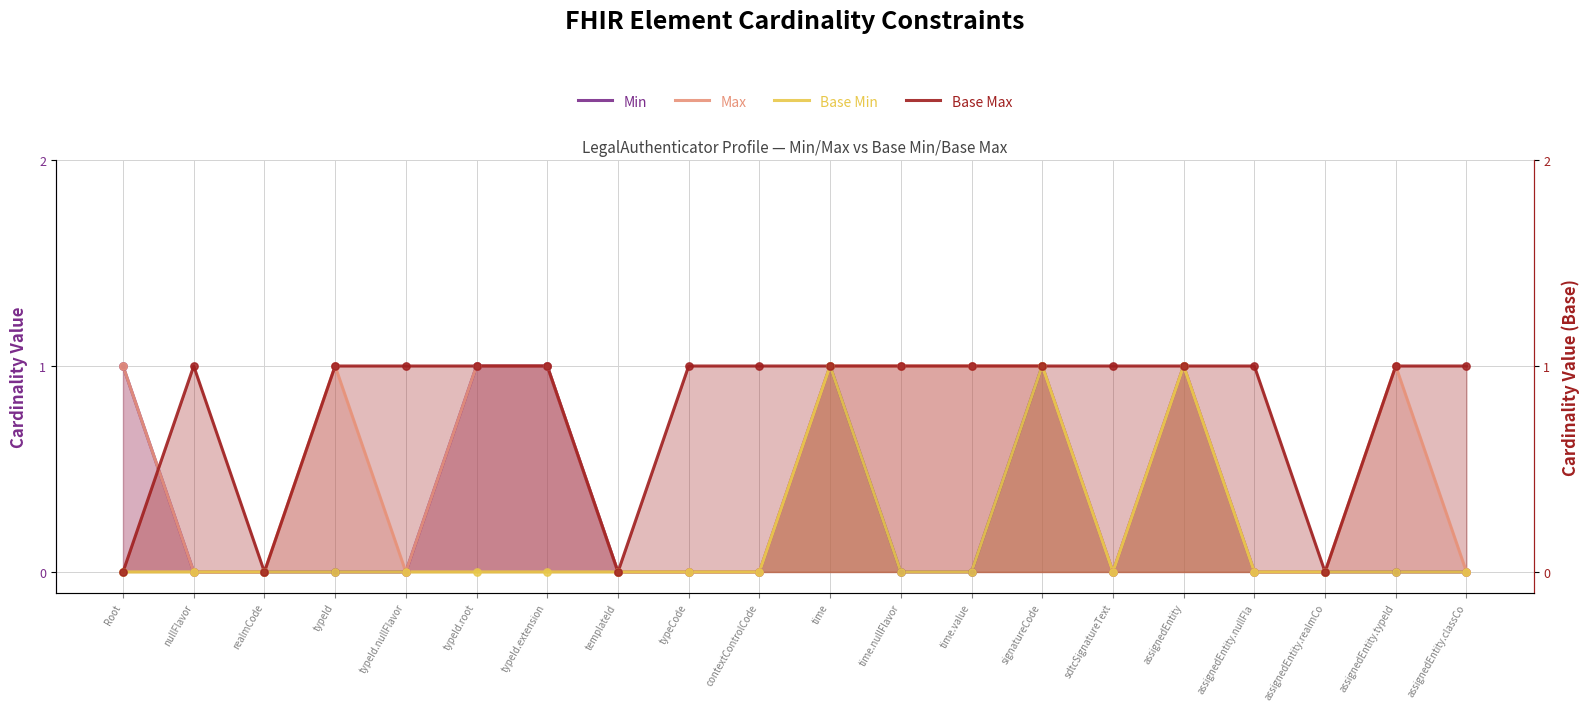

Which series reaches the maximum Y coordinate?

Min